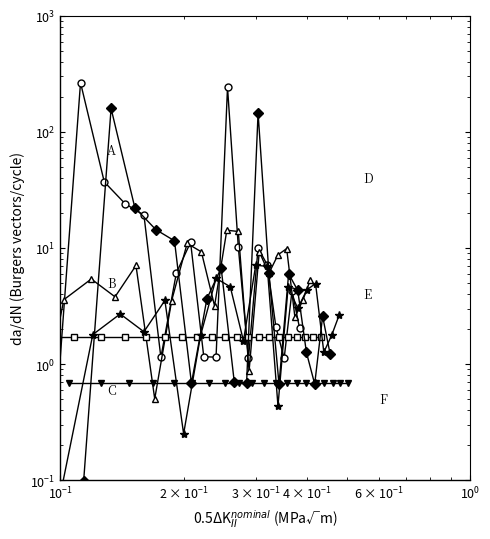

At how many categories does at least one series exceed 61?

2